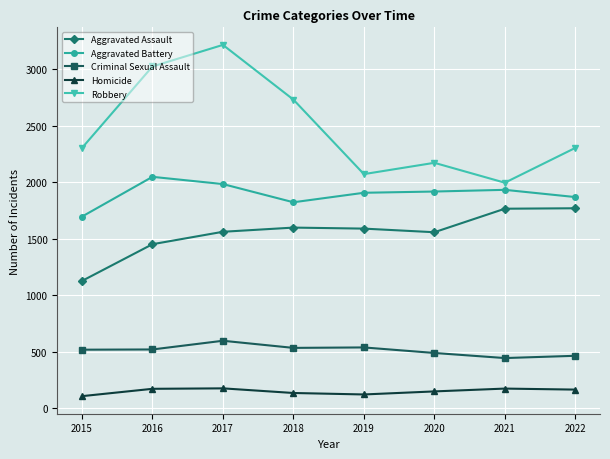

What is the difference between the highest and lowest values at 2022?

2138